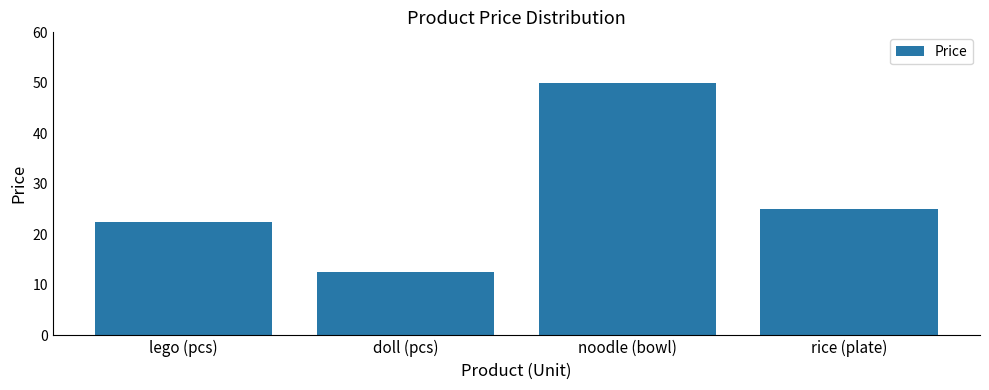

Rank the categories by value from highest to lowest.

noodle (bowl), rice (plate), lego (pcs), doll (pcs)